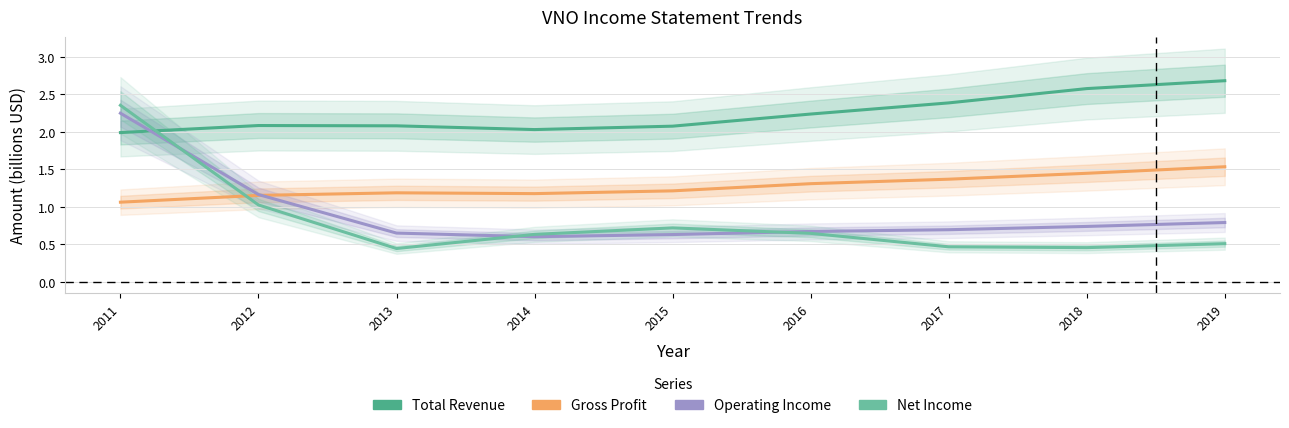

Reading right to left, transcribe all the data shown in this chart.

Total Revenue: 2019=2.7	2018=2.6	2017=2.4	2016=2.2	2015=2.1	2014=2.0	2013=2.1	2012=2.1	2011=2.0
Gross Profit: 2019=1.5	2018=1.4	2017=1.4	2016=1.3	2015=1.2	2014=1.2	2013=1.2	2012=1.2	2011=1.1
Operating Income: 2019=0.8	2018=0.7	2017=0.7	2016=0.7	2015=0.6	2014=0.6	2013=0.6	2012=1.2	2011=2.2
Net Income: 2019=0.5	2018=0.5	2017=0.5	2016=0.6	2015=0.7	2014=0.6	2013=0.4	2012=1.0	2011=2.4